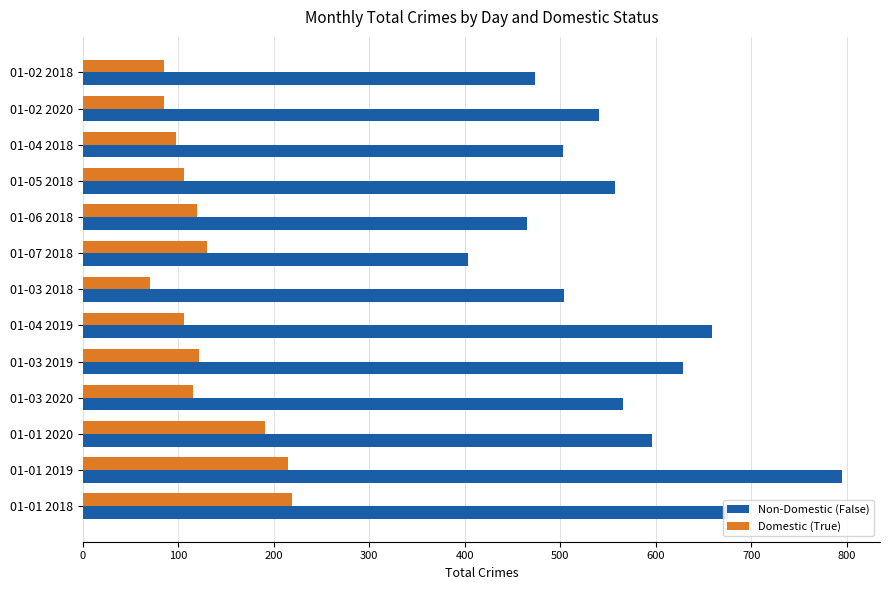

Read the Non-Domestic (False) value at 01-02 2020.

540